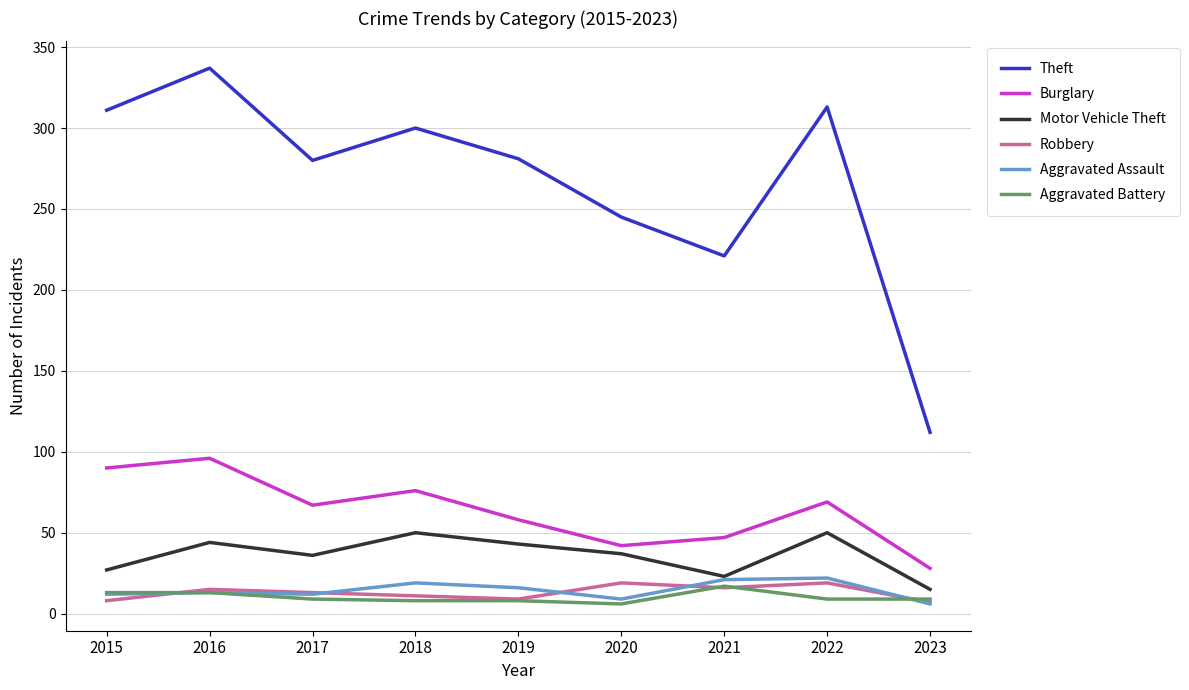

Which series has the widest spread of values?

Theft